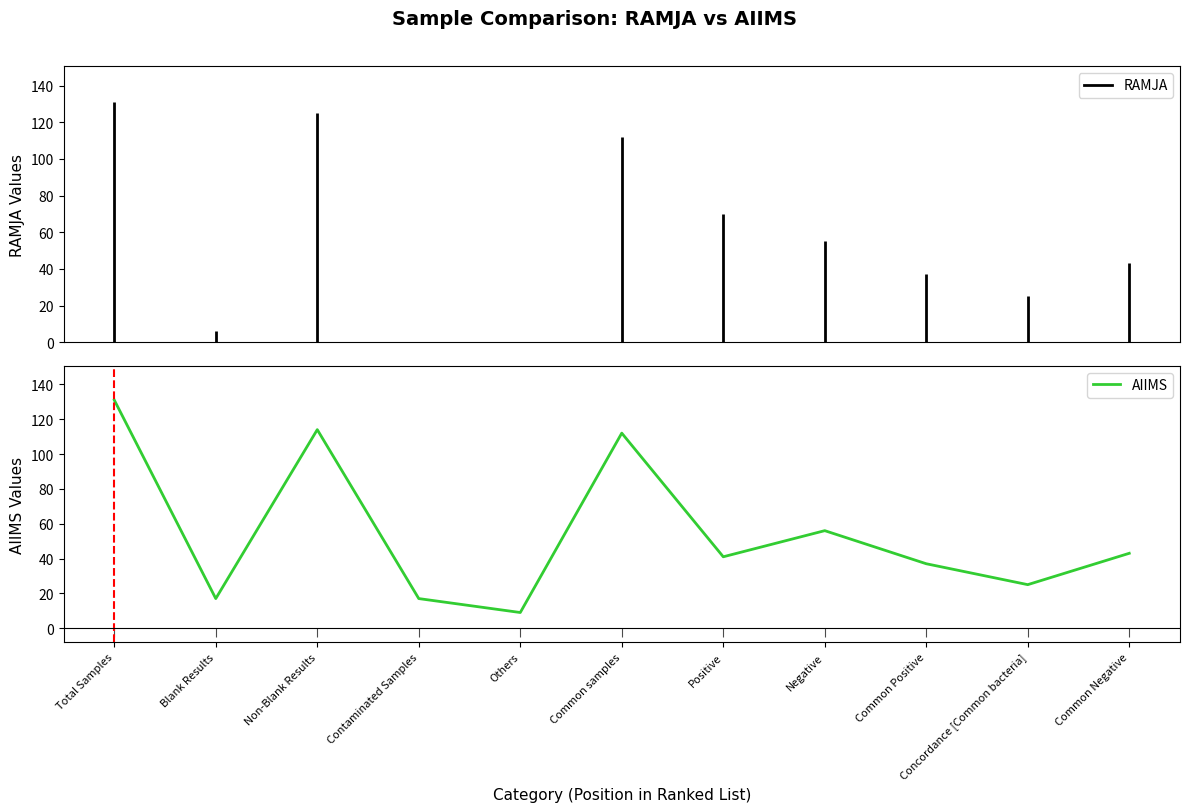

List the labels in order of value, smallest first.

Others, Blank Results, Contaminated Samples, Concordance [Common bacteria], Common Positive, Positive, Common Negative, Negative, Common samples, Non-Blank Results, Total Samples